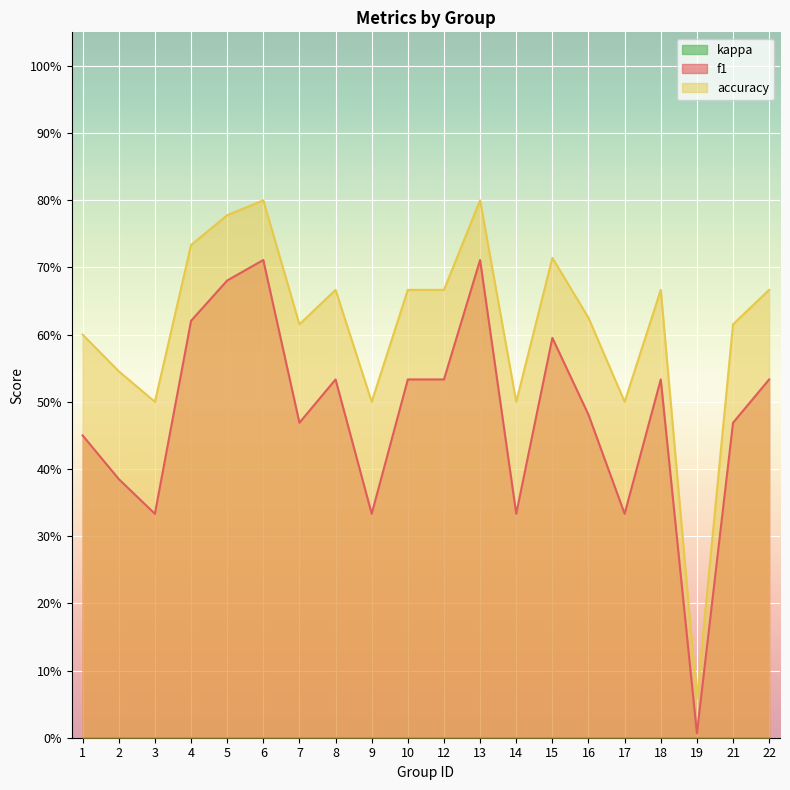

The f1 series shows 0.4 at 2. True or false?

True